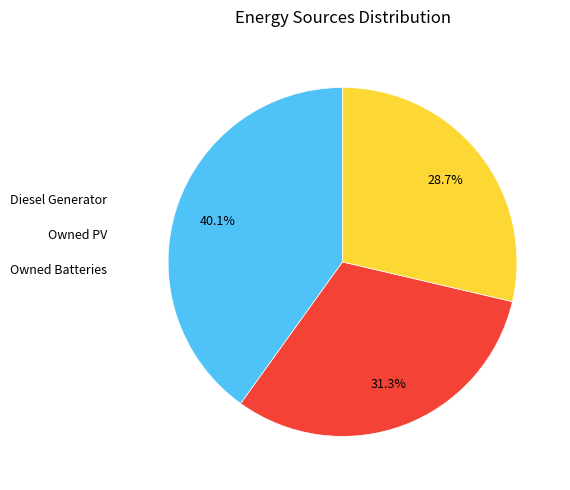

Is Owned Batteries the majority of the pie?

No